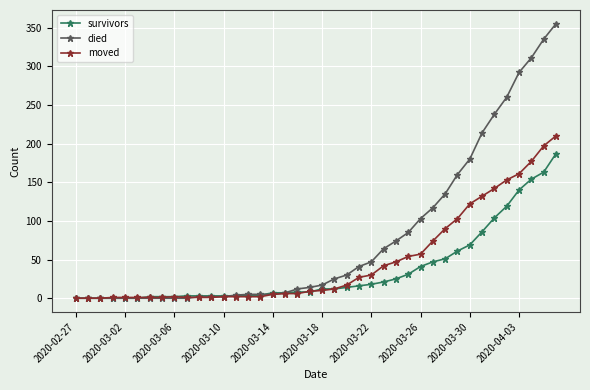

List the series in order of their peak value, highest first.

died, moved, survivors